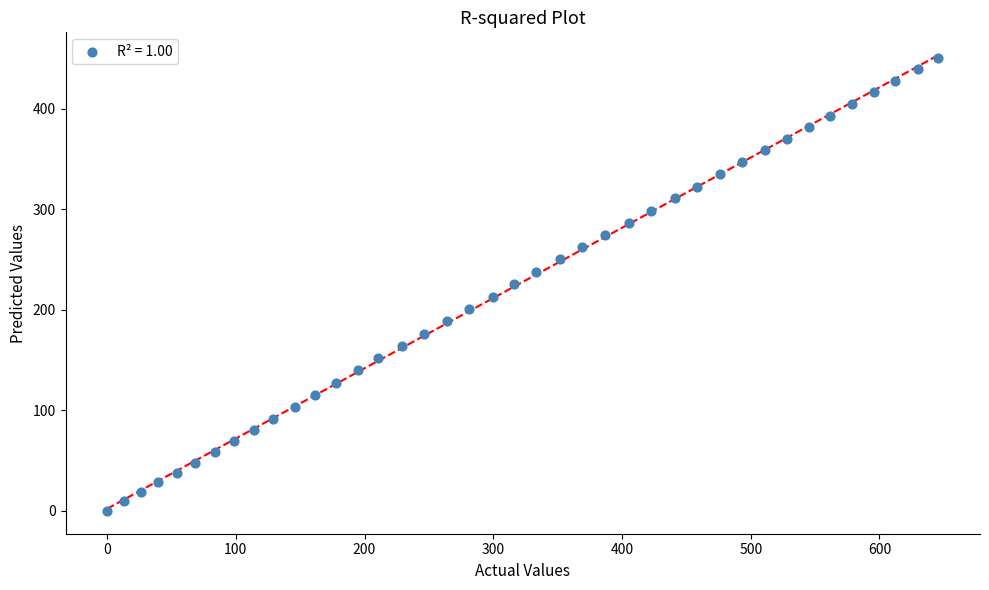

What is the range of Y values (max minus min)?

450.7